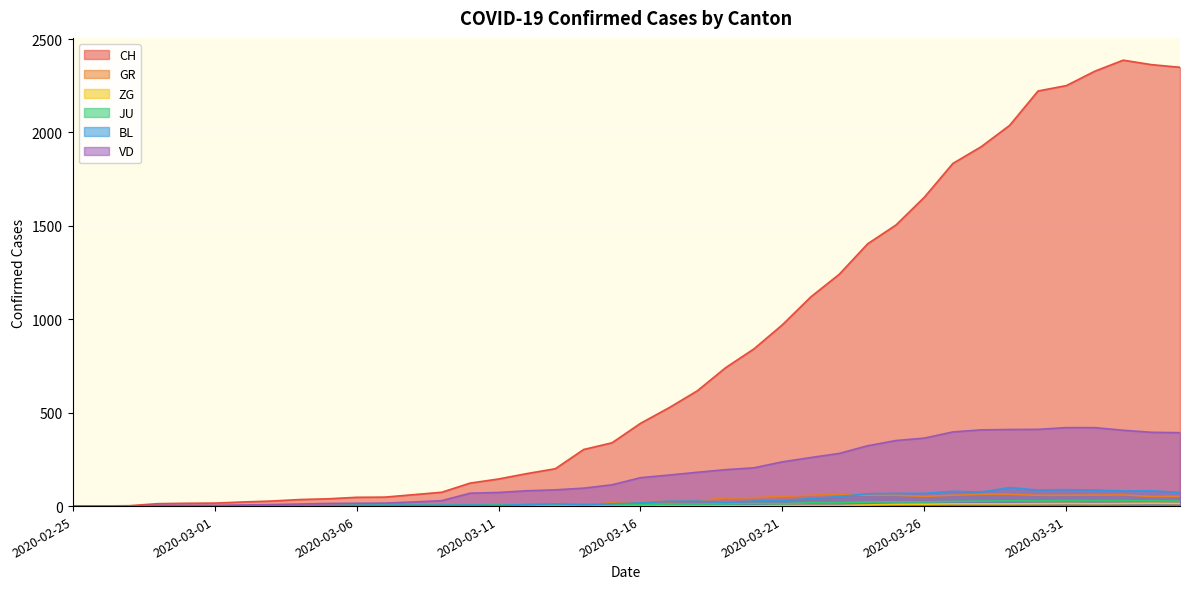

True or false: VD and BL cross at least once.

False